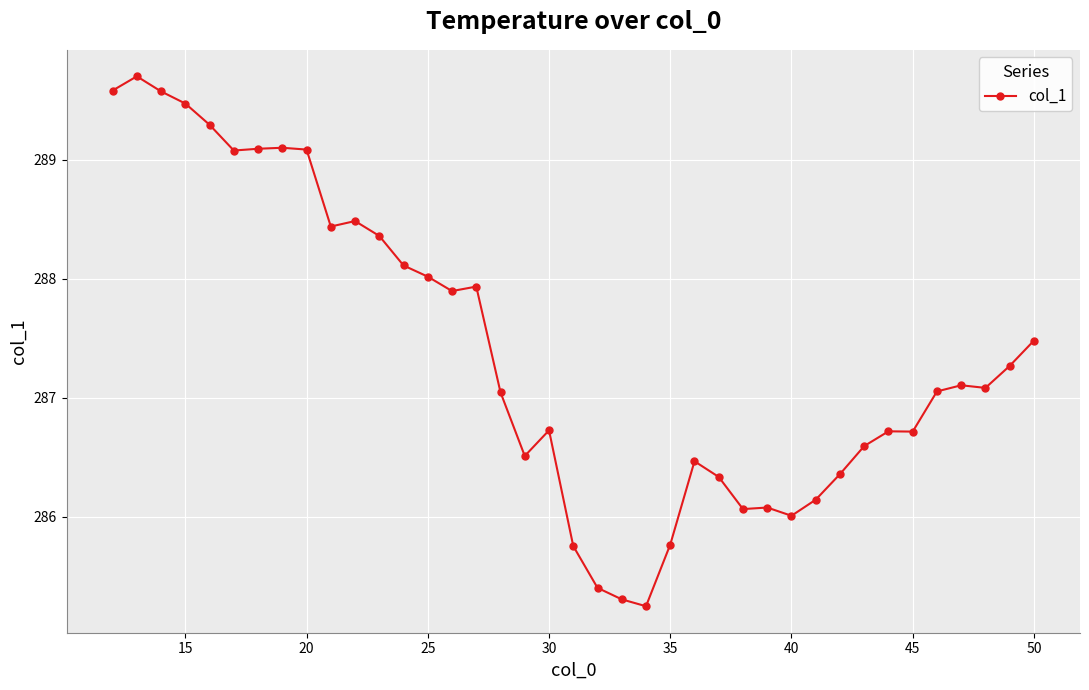

True or false: there are more than 0 points higher than both neighbors.

True